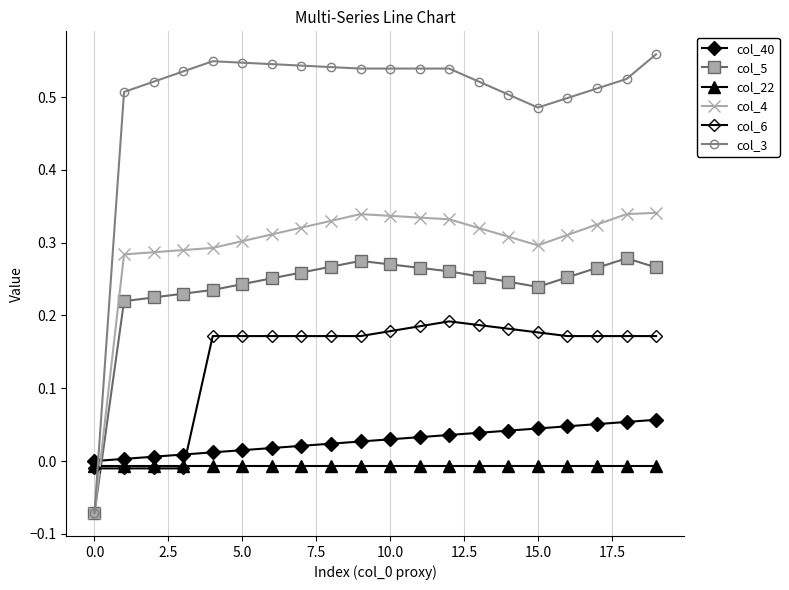

Does the chart display data point markers on the line(s)?

Yes